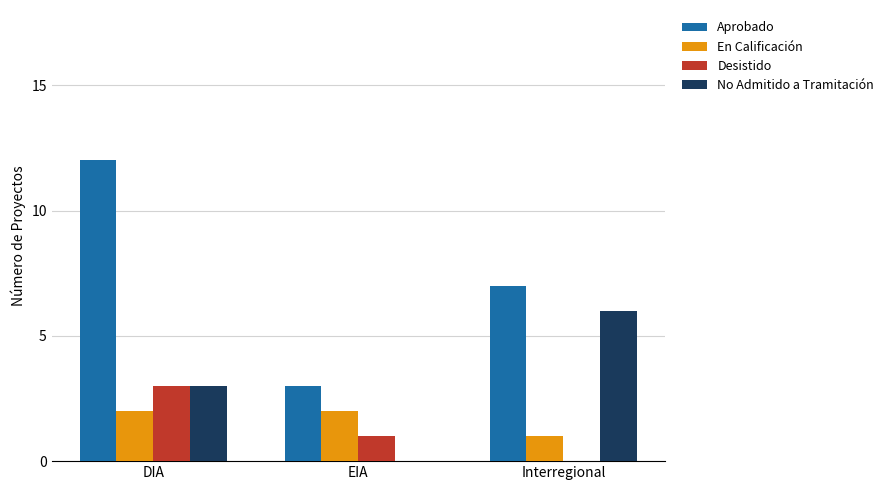

What is the total value across all series at DIA?

20